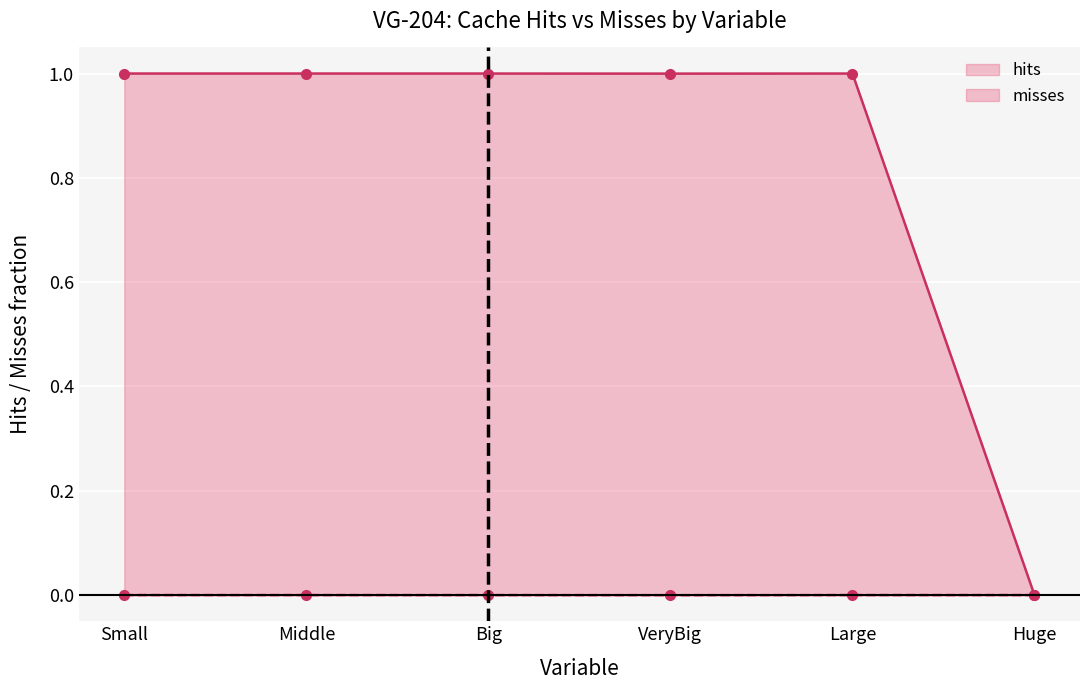

What is the label of the 3rd point from the right?

VeryBig